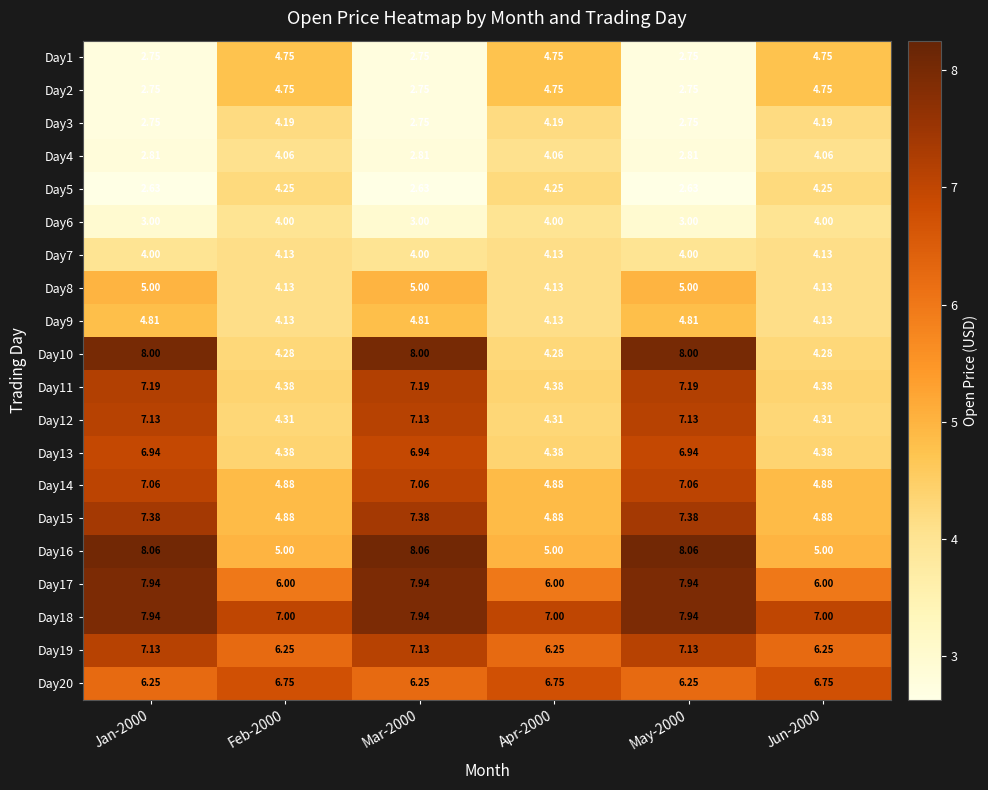

At which category is the sum across all series the highest?

Jan-2000